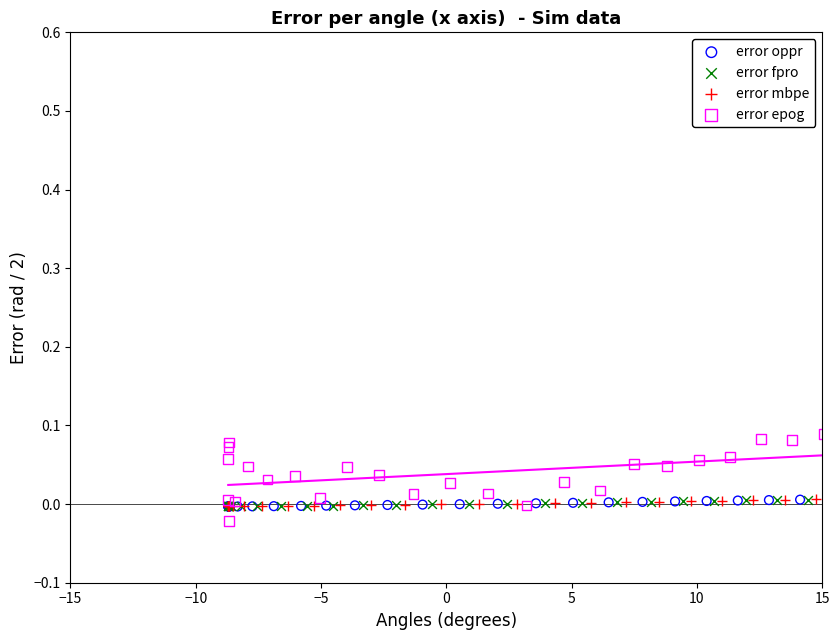

Which series reaches the minimum Y coordinate?

error epog